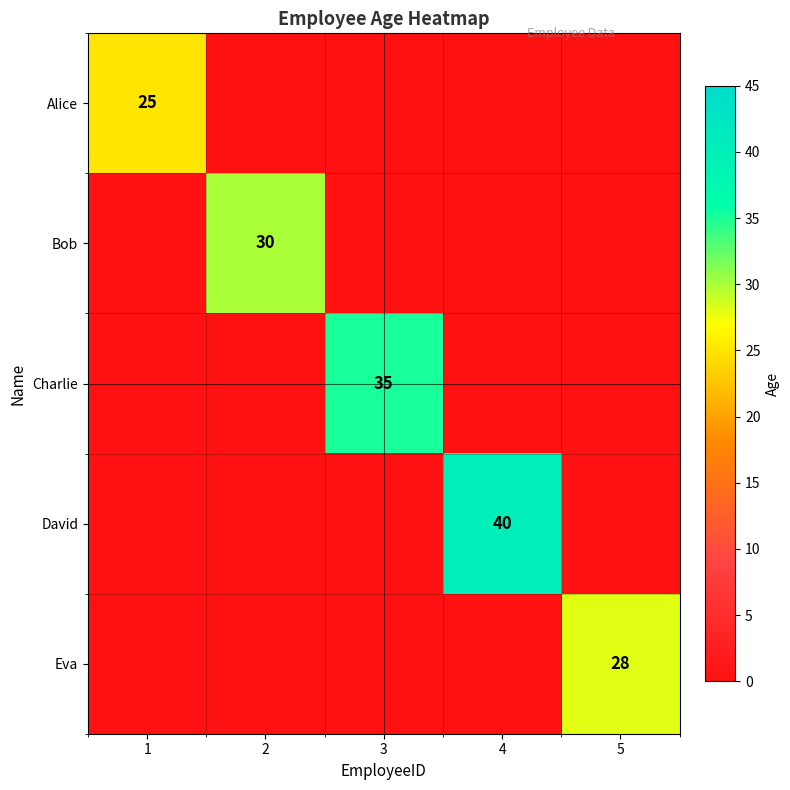

Which has a higher value, 5 or 1?

1